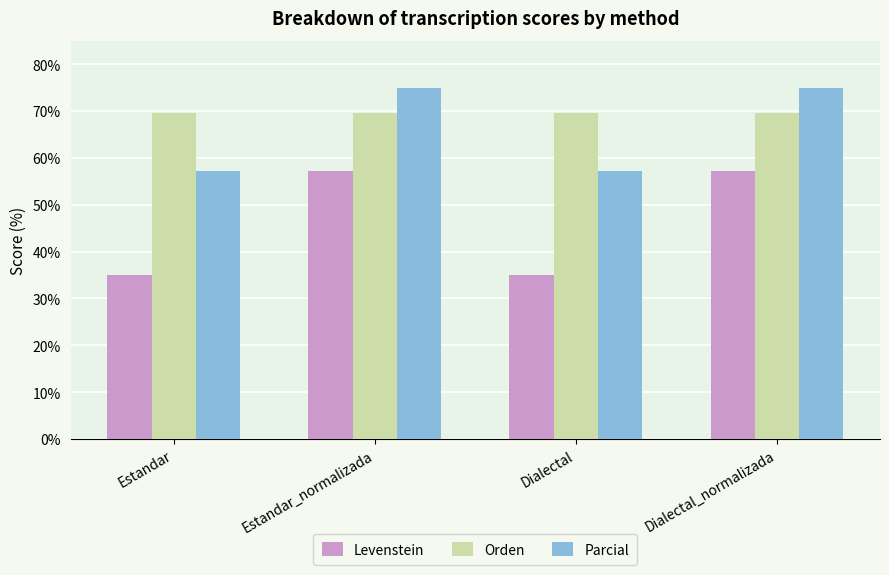

What is the spread (max minus min) of values at Estandar?

34.6